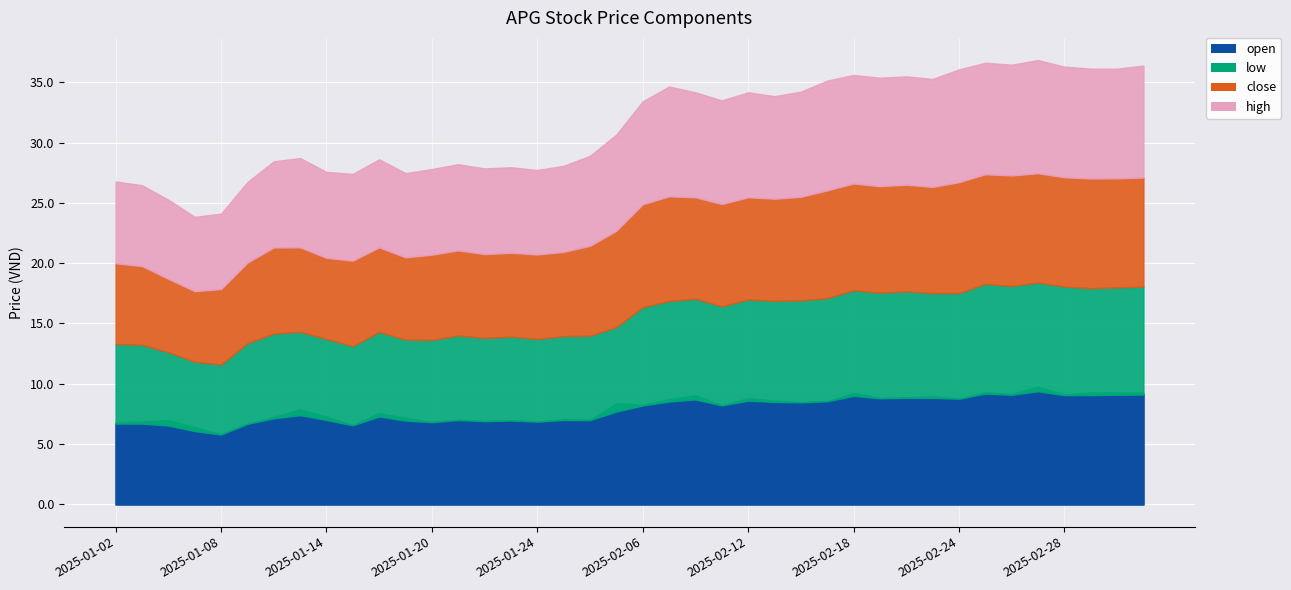

In low, how many points are higher than both neighbors (excluding endpoints)?

7